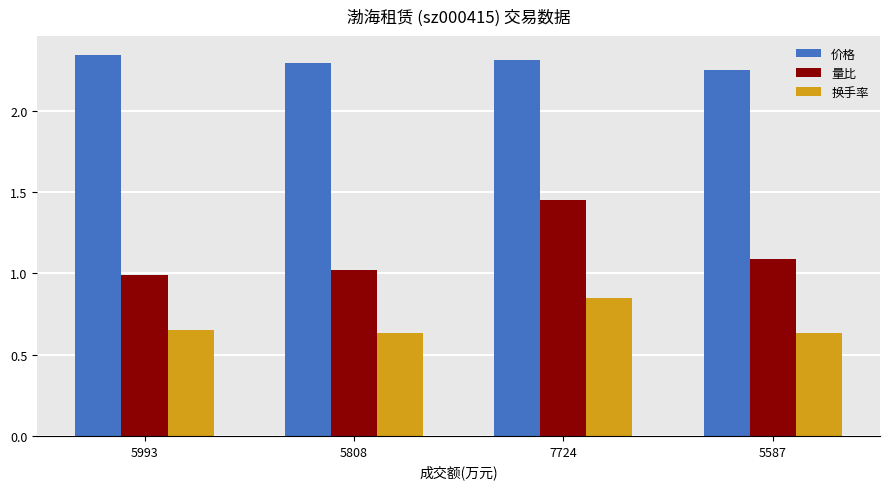

What is the average value of the 量比 series?

1.1